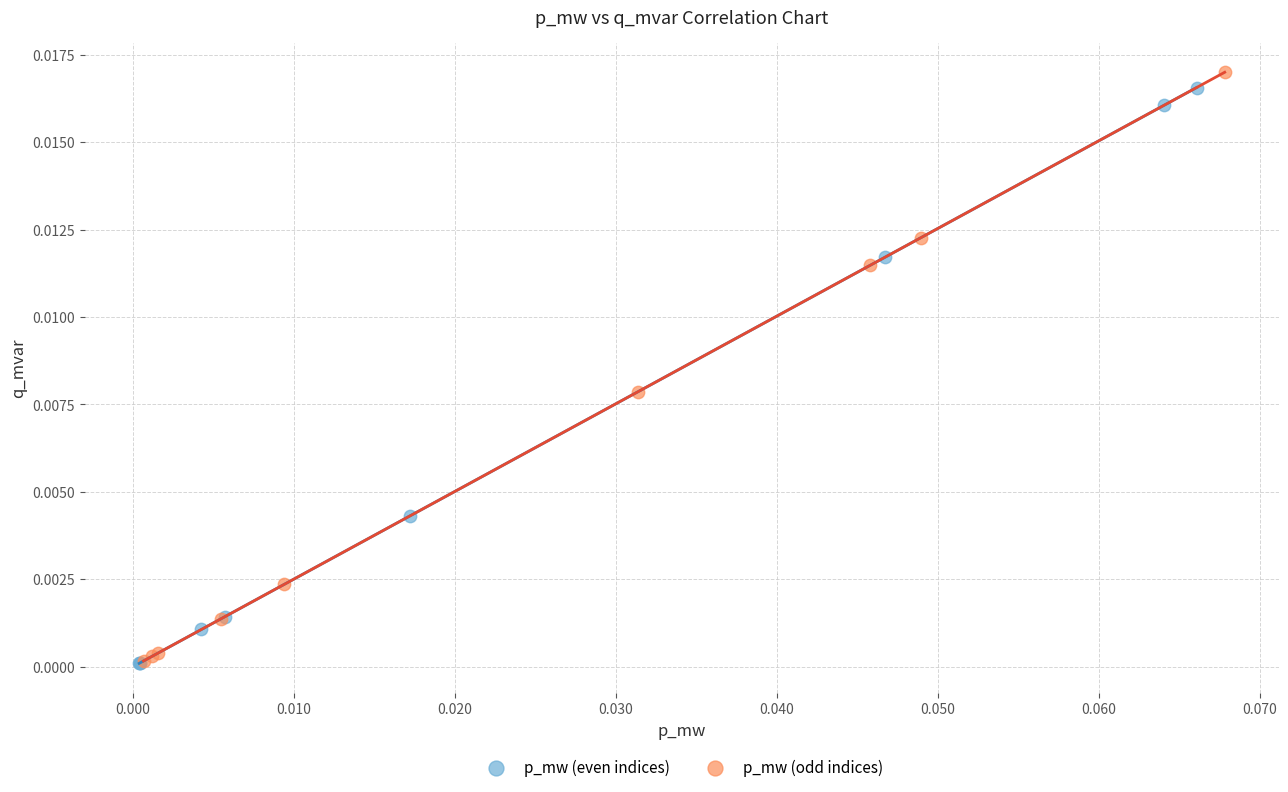

What are all the series names shown in the legend?

p_mw (even indices), p_mw (odd indices)